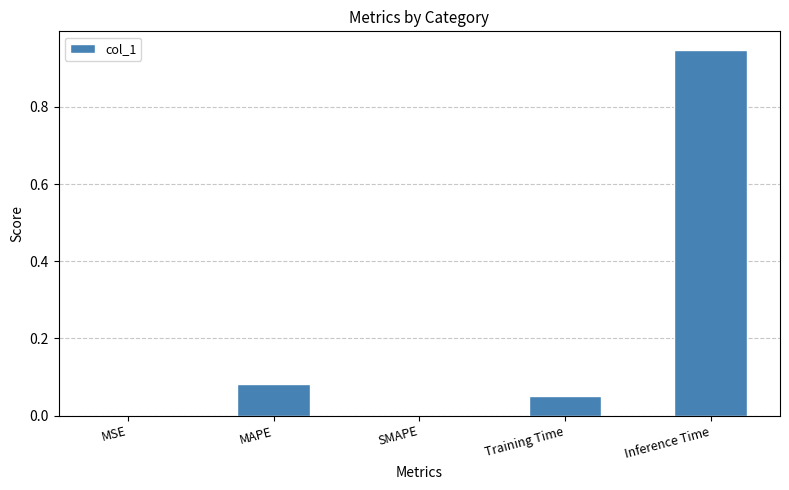

At which category does the chart reach its peak across all series?

Inference Time